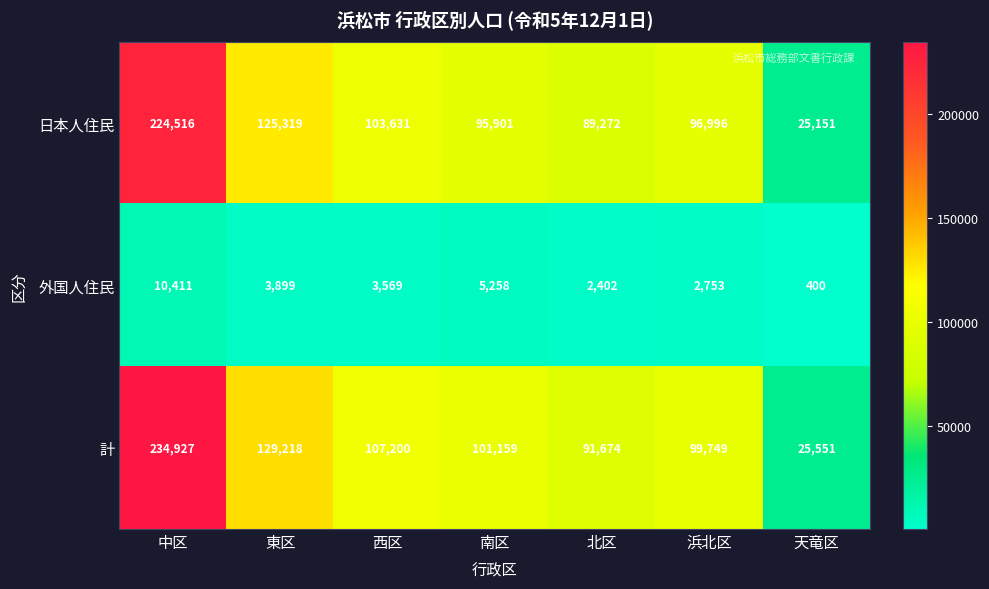

How many data points in 日本人住民 are less than 96996?

3